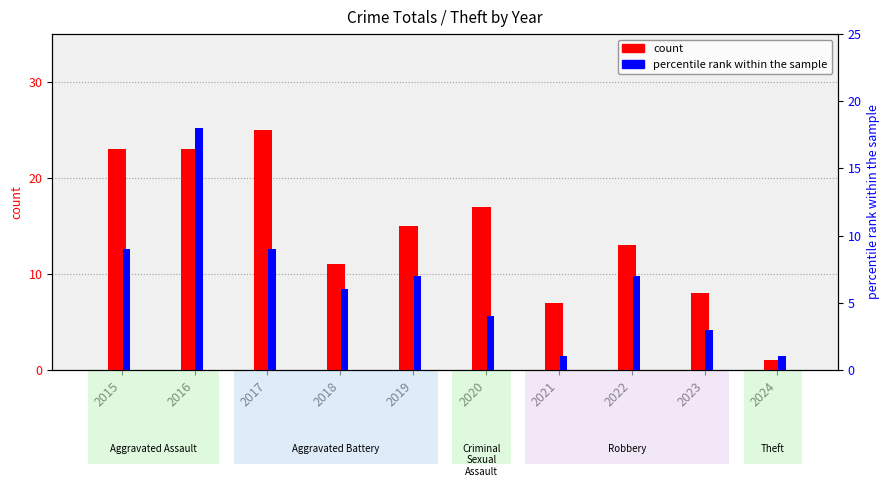

Which label corresponds to the smallest value in the chart?

2024